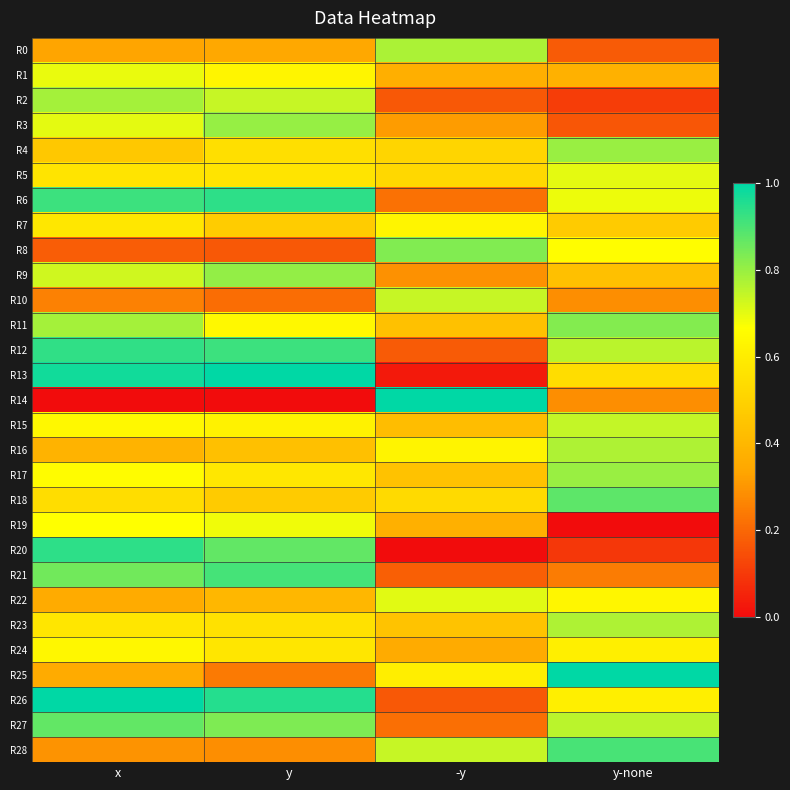

At how many categories does at least one series exceed 0?

4